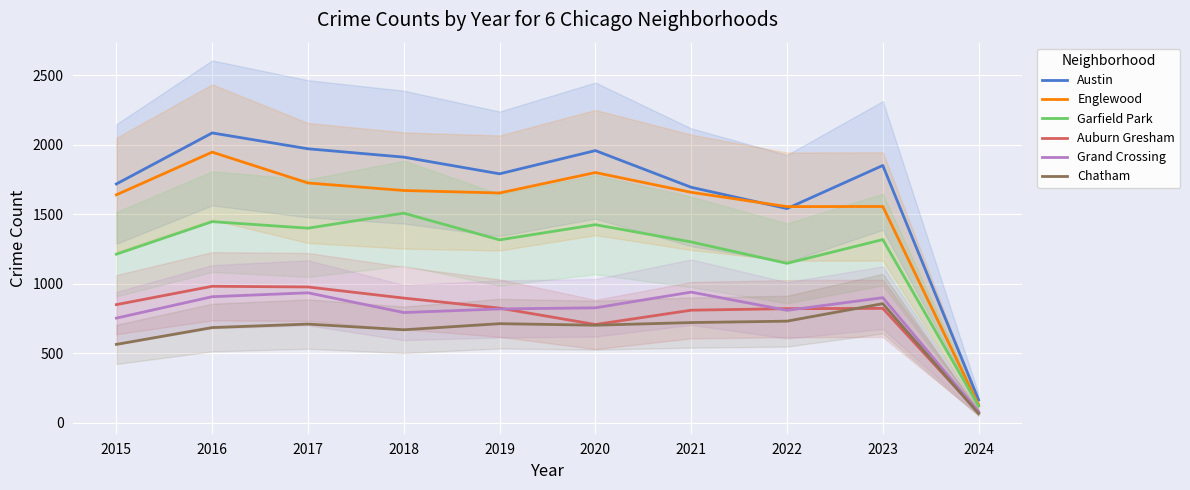

Rank the series by their maximum value, from lowest to highest.

Chatham, Grand Crossing, Auburn Gresham, Garfield Park, Englewood, Austin